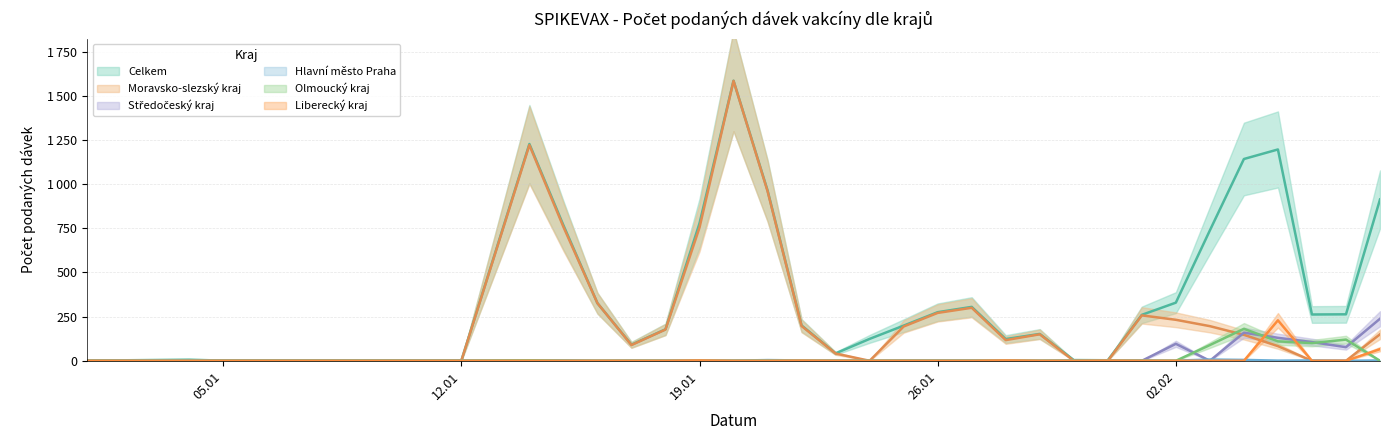

Which label corresponds to the smallest value in the chart?

01.01.2021